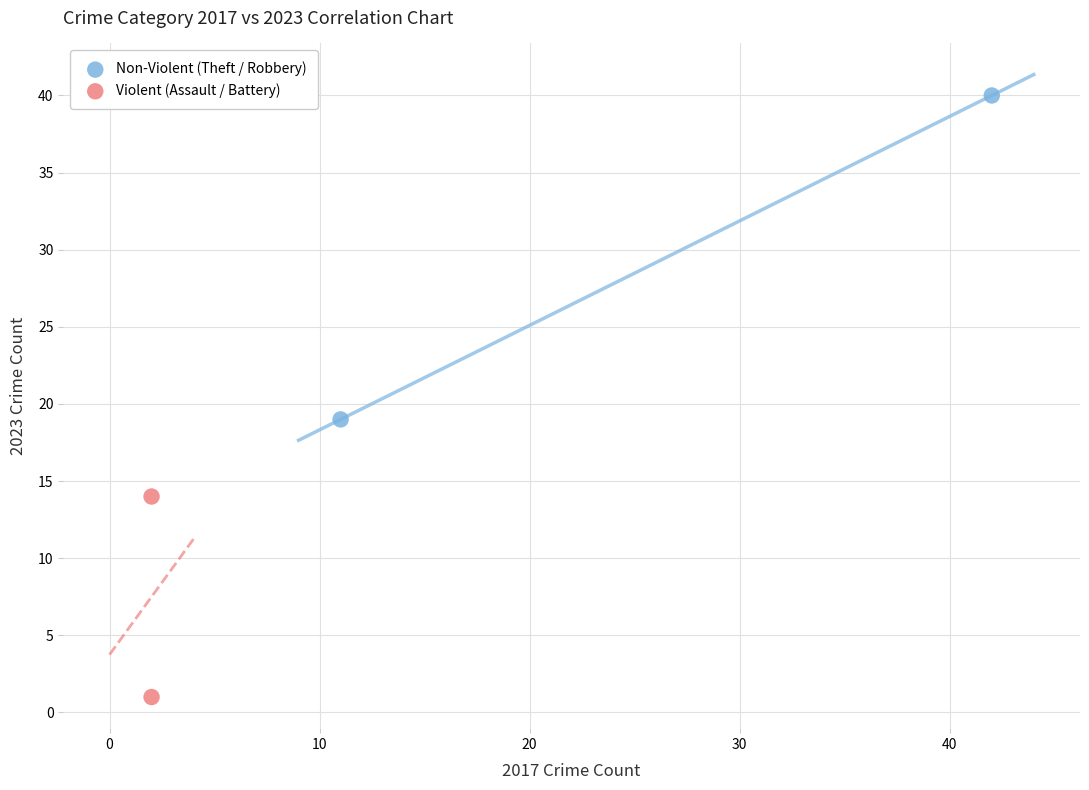

Which series contains the highest Y value?

Non-Violent (Theft / Robbery)